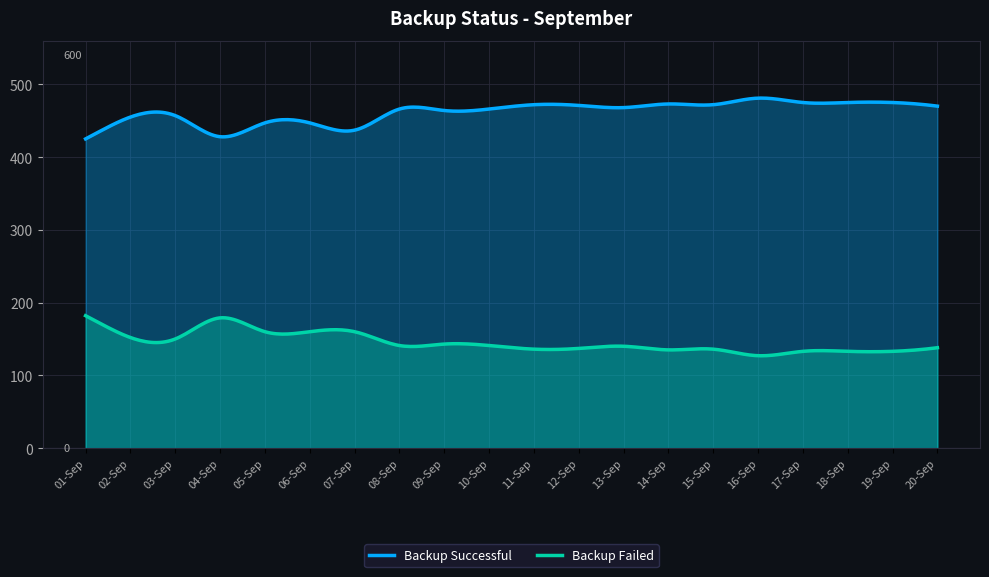

In Backup Failed, how many points are higher than both neighbors (excluding endpoints)?

6